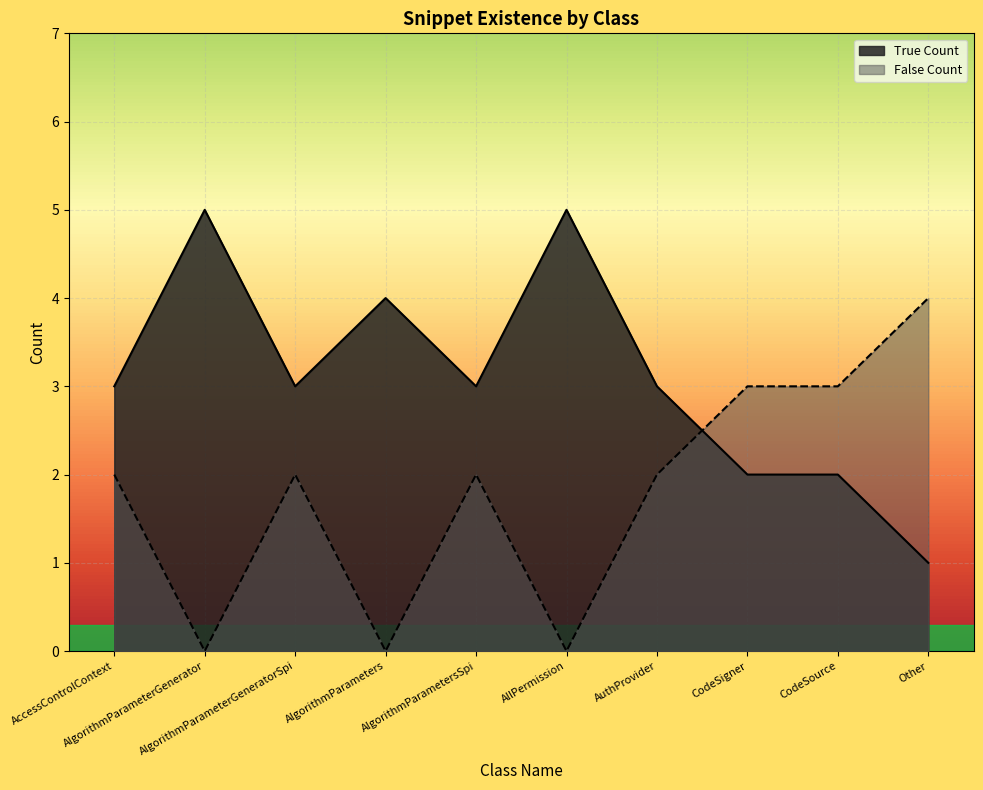

What is the total value across all series at AuthProvider?

5